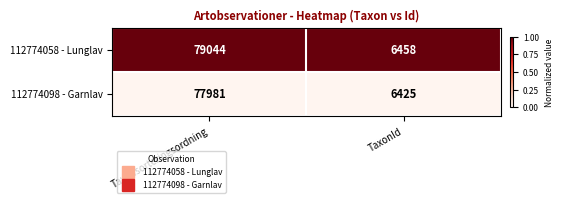

What is the spread (max minus min) of values at TaxonId?

33